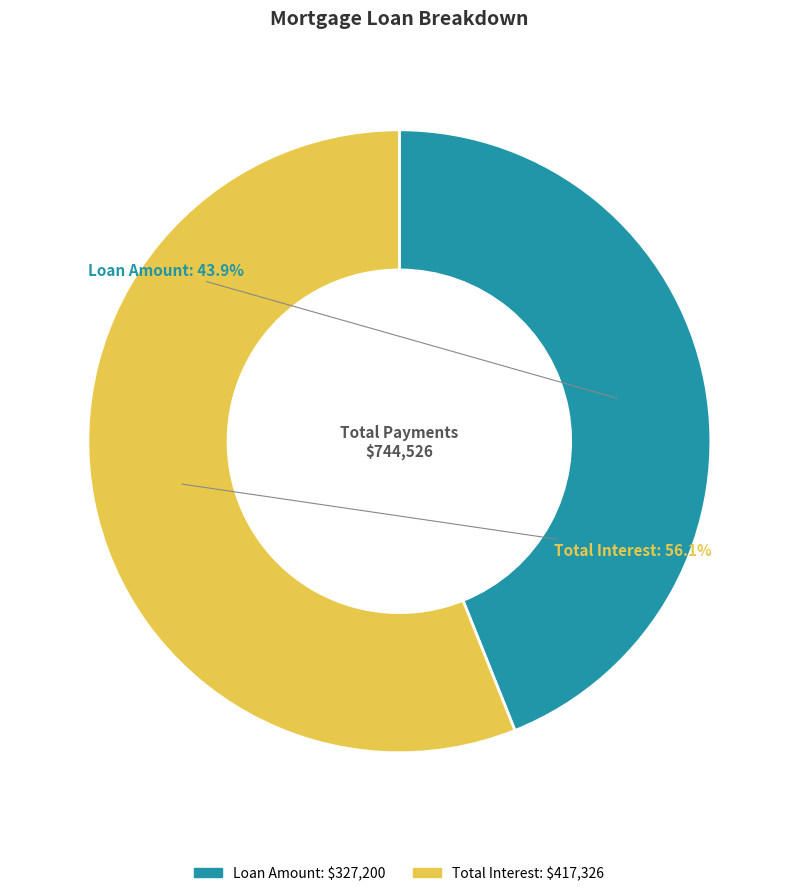

To the nearest percent, what percentage of the pie is Loan Amount?

44%